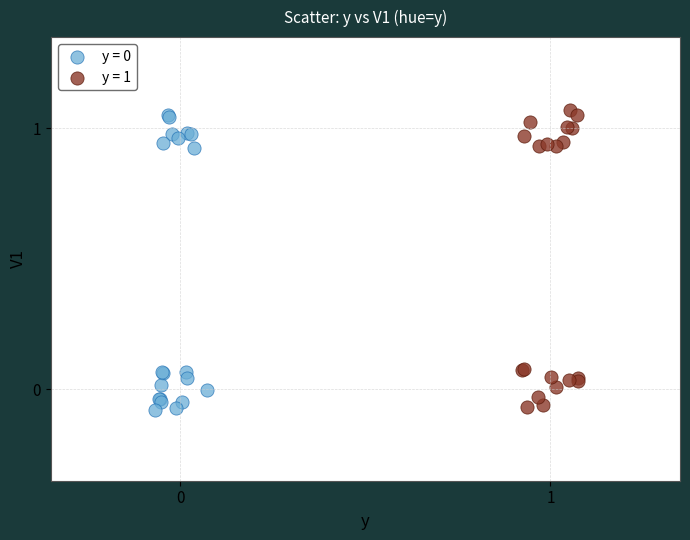

Which series contains the highest Y value?

y = 1